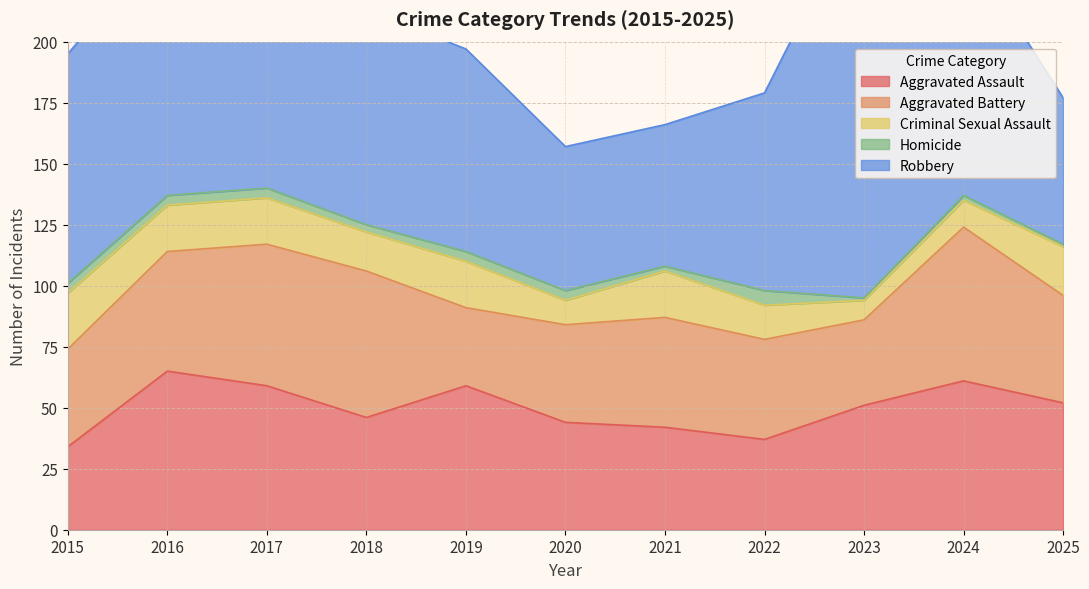

List the series in order of their peak value, lowest first.

Homicide, Criminal Sexual Assault, Aggravated Battery, Aggravated Assault, Robbery